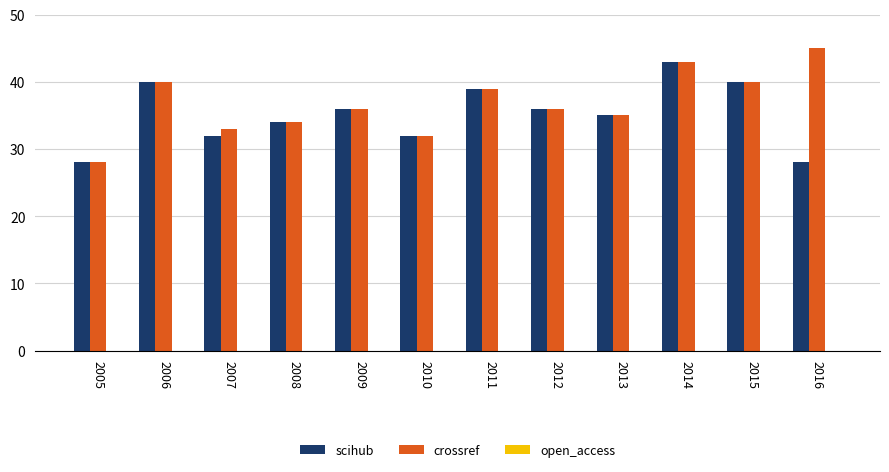

What is the total value across all series at 2006?

80